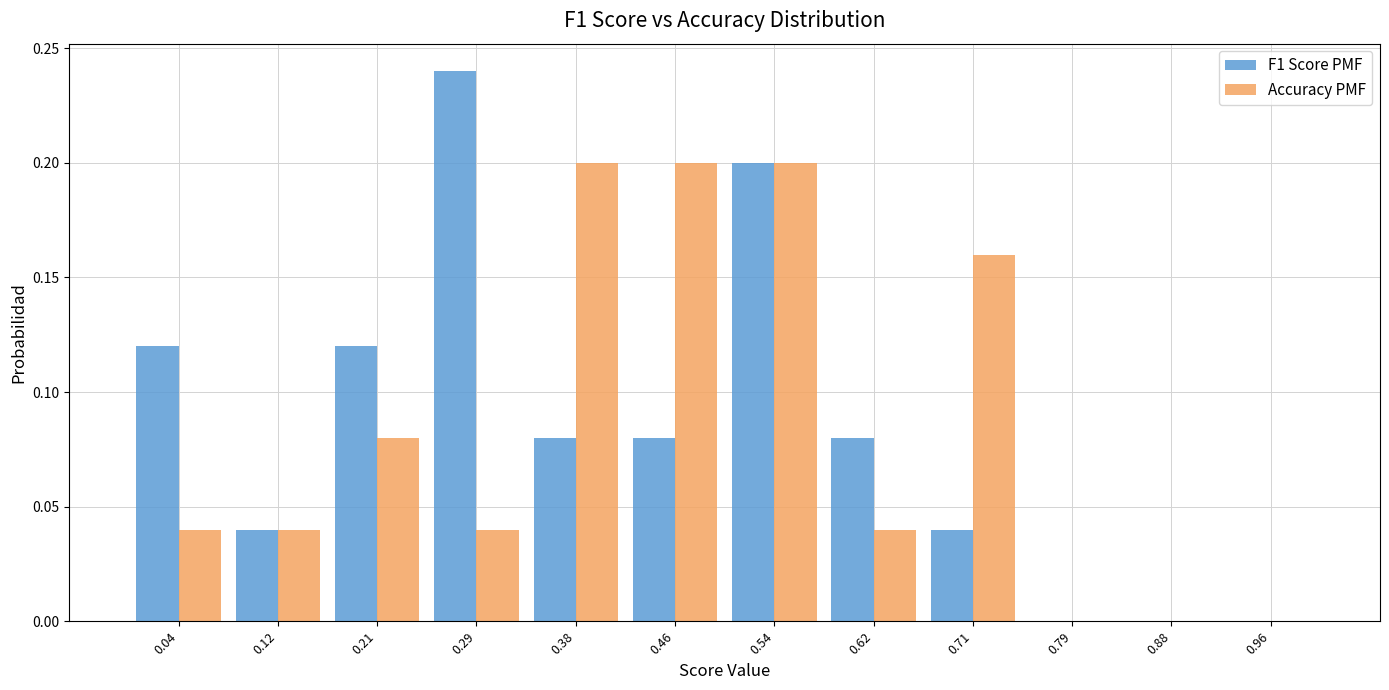

Reading left to right, transcribe this chart: for each range on the x-axis, give the height of each series' bar. Neither the bar edges nor the heights are printed on the chart, so give them approximately, as read against the axes.

0.00 to 0.08: F1 Score PMF=0.12	Accuracy PMF=0.04
0.08 to 0.17: F1 Score PMF=0.04	Accuracy PMF=0.04
0.17 to 0.25: F1 Score PMF=0.12	Accuracy PMF=0.08
0.25 to 0.33: F1 Score PMF=0.24	Accuracy PMF=0.04
0.33 to 0.42: F1 Score PMF=0.08	Accuracy PMF=0.20
0.42 to 0.50: F1 Score PMF=0.08	Accuracy PMF=0.20
0.50 to 0.58: F1 Score PMF=0.20	Accuracy PMF=0.20
0.58 to 0.67: F1 Score PMF=0.08	Accuracy PMF=0.04
0.67 to 0.75: F1 Score PMF=0.04	Accuracy PMF=0.16
0.75 to 0.83: F1 Score PMF=0	Accuracy PMF=0
0.83 to 0.92: F1 Score PMF=0	Accuracy PMF=0
0.92 to 1.00: F1 Score PMF=0	Accuracy PMF=0